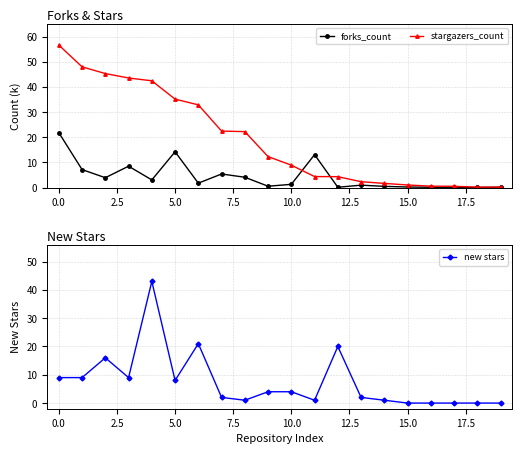

True or false: forks_count and new stars cross at least once.

False